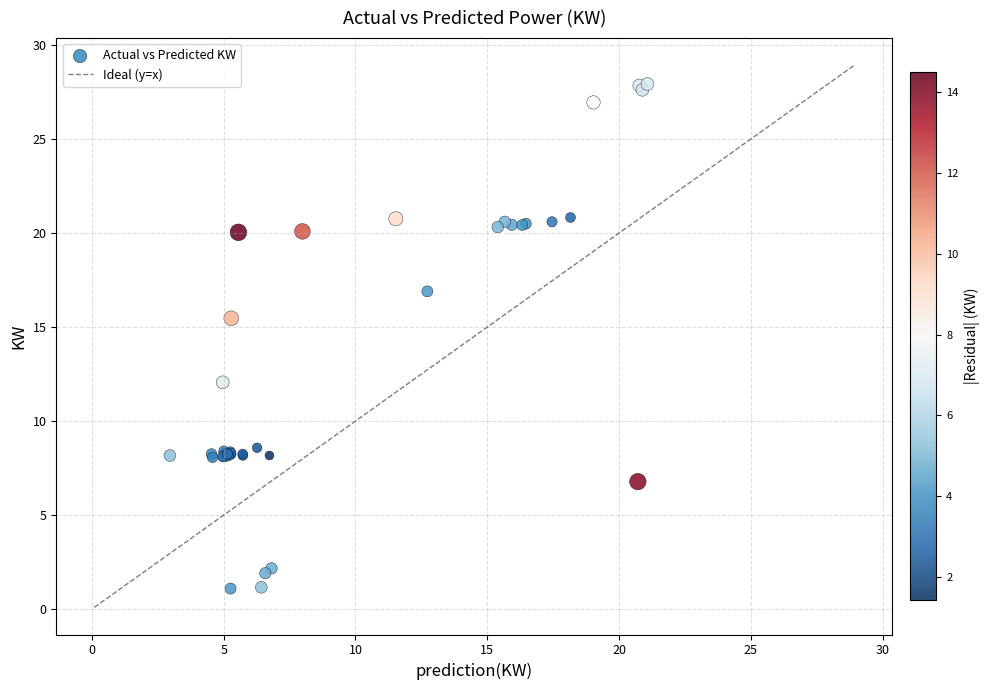

What Y value in the scatter plot is closest to 14?

15.5